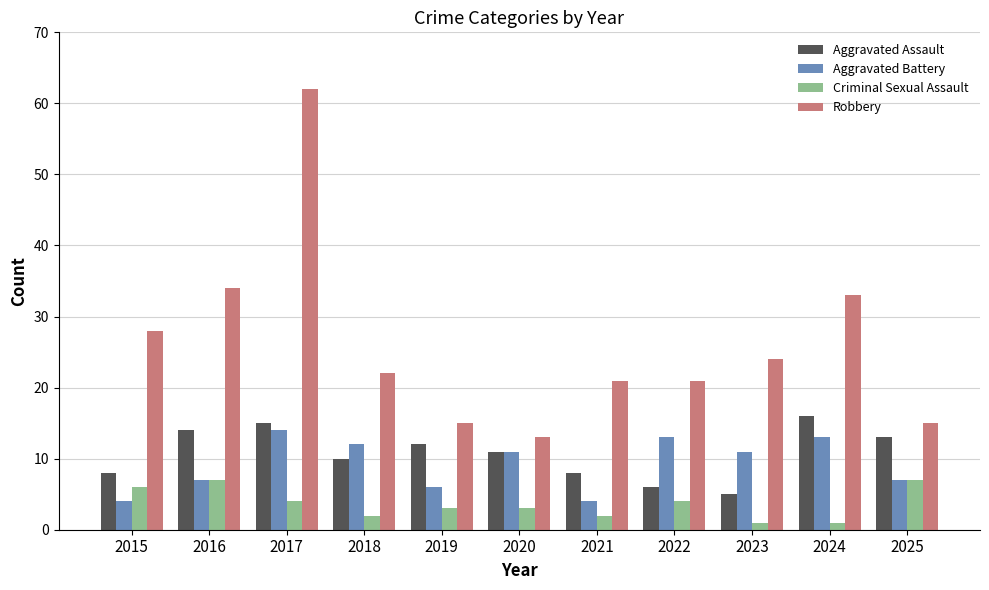

Which series changed the most between 2016 and 2021?

Robbery